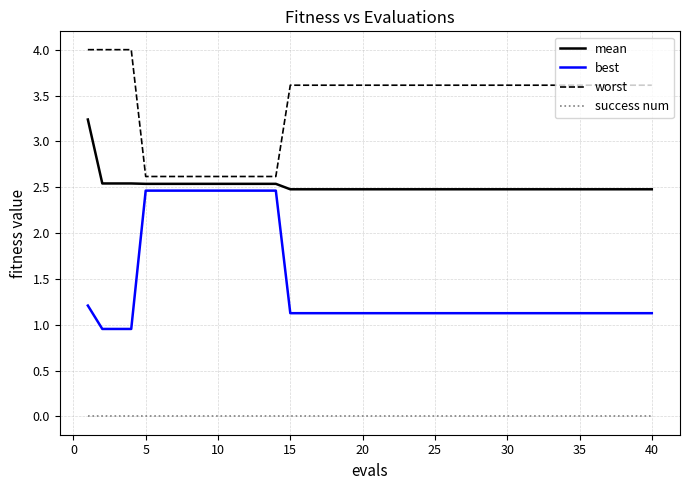

Rank the series by their average value, from highest to lowest.

worst, mean, best, success num